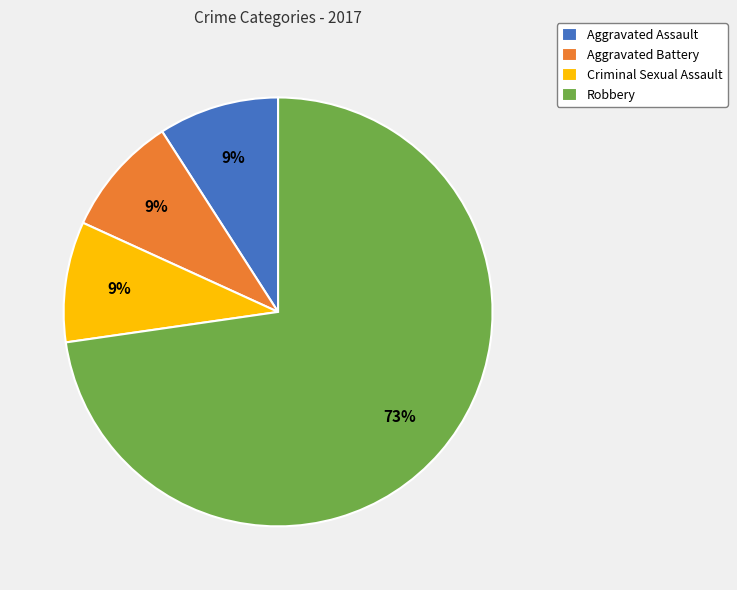

To the nearest percent, what is the average slice percentage?

25%